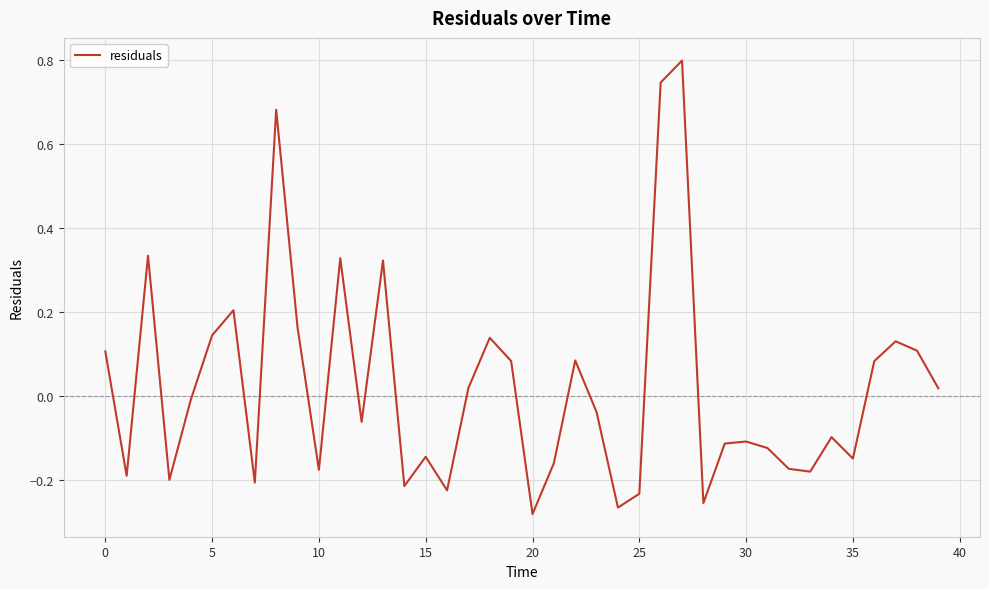

What is the maximum value shown in the chart?

0.8